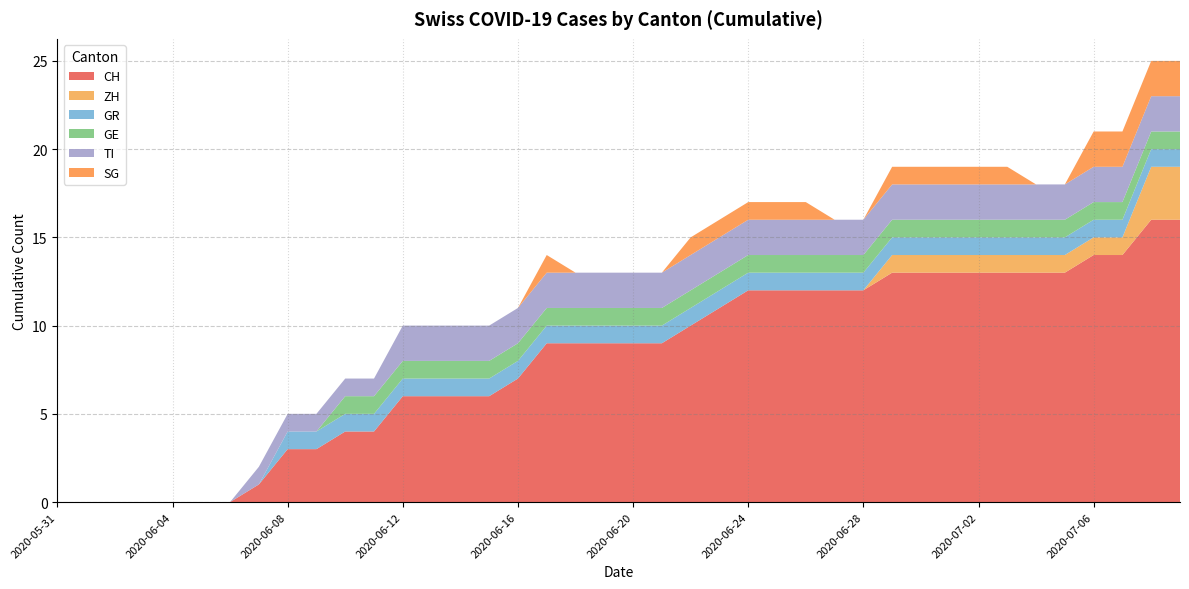

Reading left to right, list all the values displayed in this chart.

CH: 0	0	0	0	0	0	0	1	3	3	4	4	6	6	6	6	7	9	9	9	9	9	10	11	12	12	12	12	12	13	13	13	13	13	13	13	14	14	16	16
ZH: 0	0	0	0	0	0	0	0	0	0	0	0	0	0	0	0	0	0	0	0	0	0	0	0	0	0	0	0	0	1	1	1	1	1	1	1	1	1	3	3
GR: 0	0	0	0	0	0	0	0	1	1	1	1	1	1	1	1	1	1	1	1	1	1	1	1	1	1	1	1	1	1	1	1	1	1	1	1	1	1	1	1
GE: 0	0	0	0	0	0	0	0	0	0	1	1	1	1	1	1	1	1	1	1	1	1	1	1	1	1	1	1	1	1	1	1	1	1	1	1	1	1	1	1
TI: 0	0	0	0	0	0	0	1	1	1	1	1	2	2	2	2	2	2	2	2	2	2	2	2	2	2	2	2	2	2	2	2	2	2	2	2	2	2	2	2
SG: 0	0	0	0	0	0	0	0	0	0	0	0	0	0	0	0	0	1	0	0	0	0	1	1	1	1	1	0	0	1	1	1	1	1	0	0	2	2	2	2